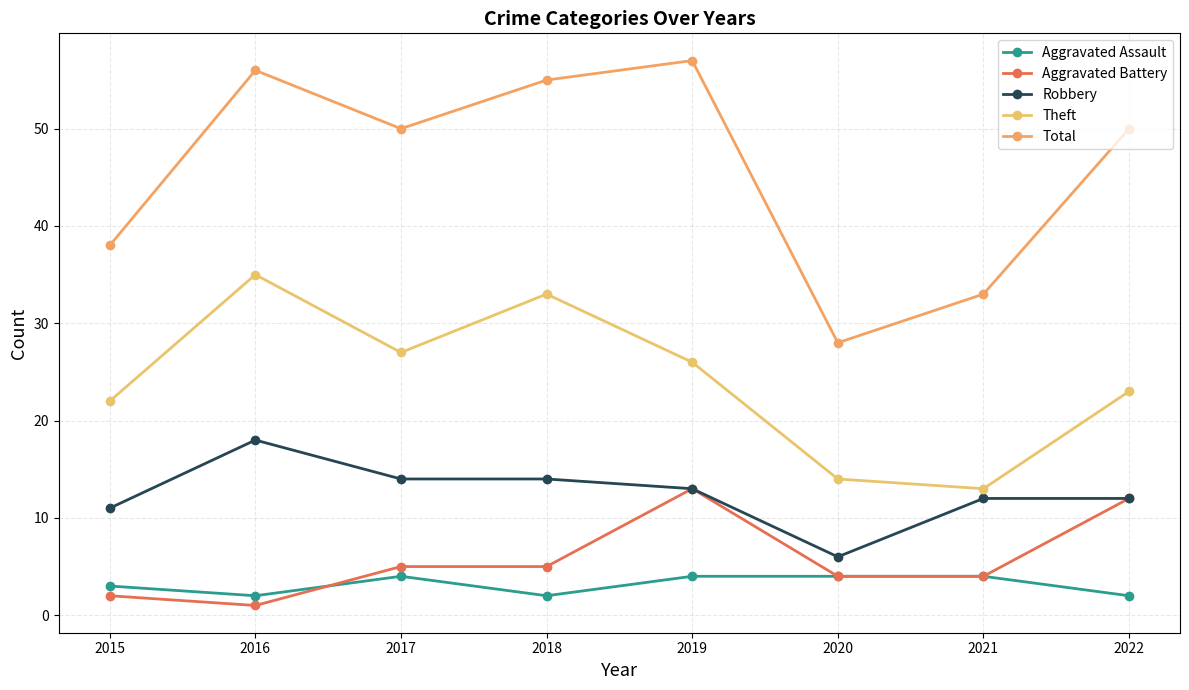

What is the sum of the Robbery values at 2015 and 2021?

23